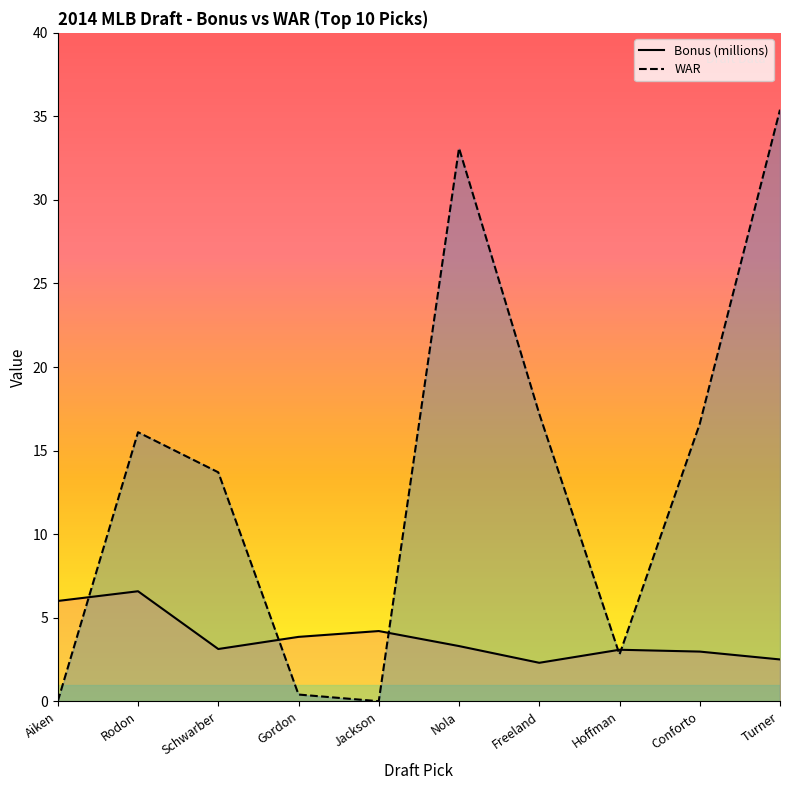

What is the total value across all series at Turner?

37.9